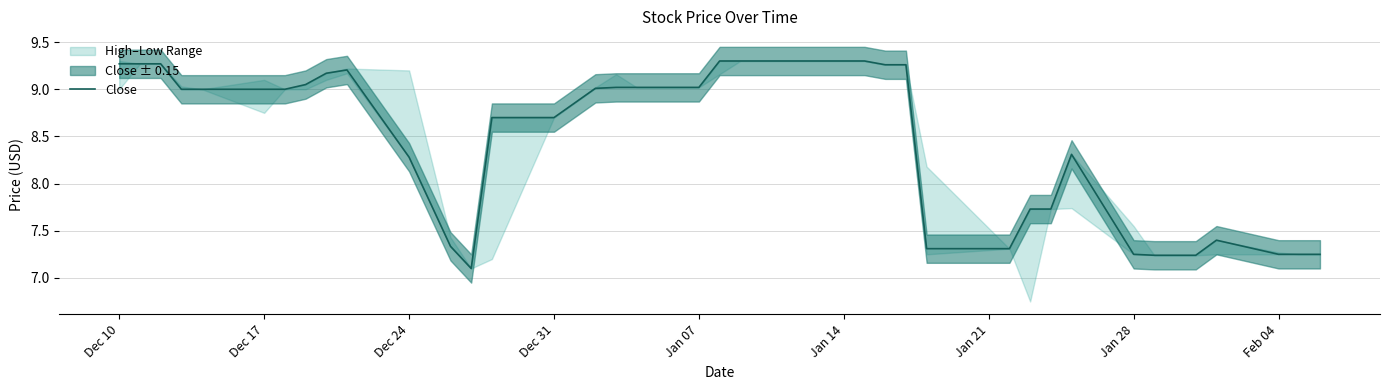

How many lines are shown in the chart?

1